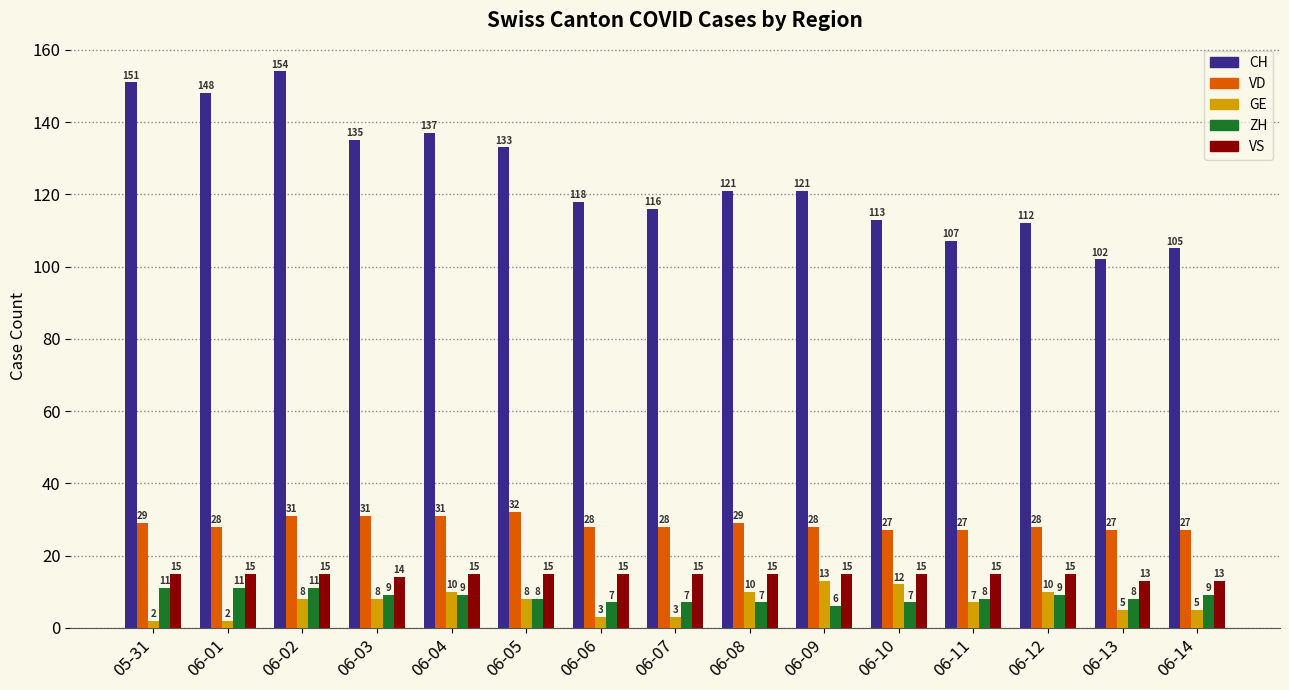

What is the smallest value displayed?

2